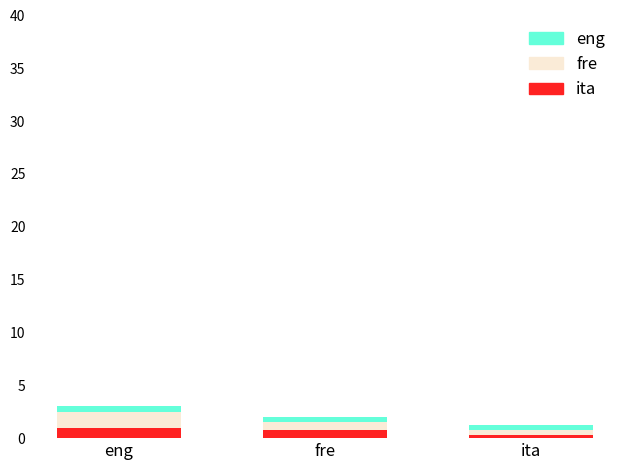

At which label is Durasi closest to 2?

fre